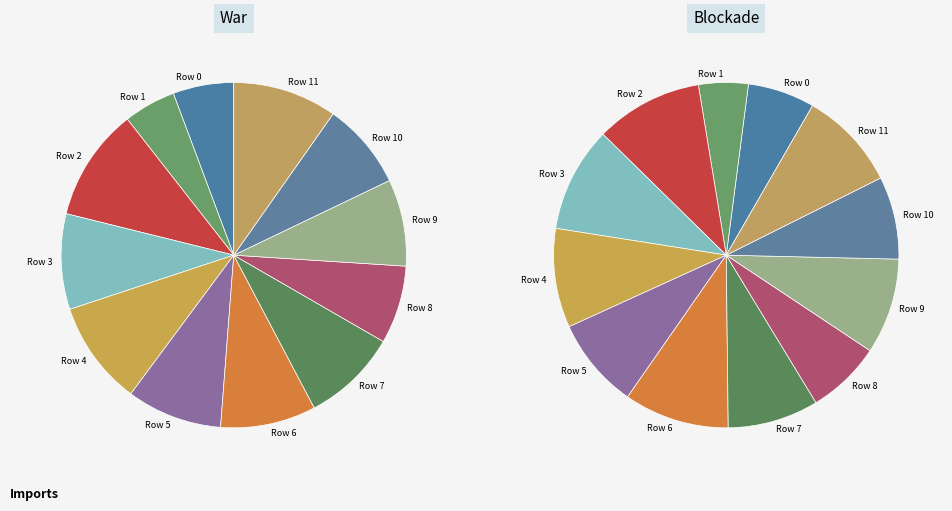

What percentage do Row 11 and Row 6 together represent?

18.7%